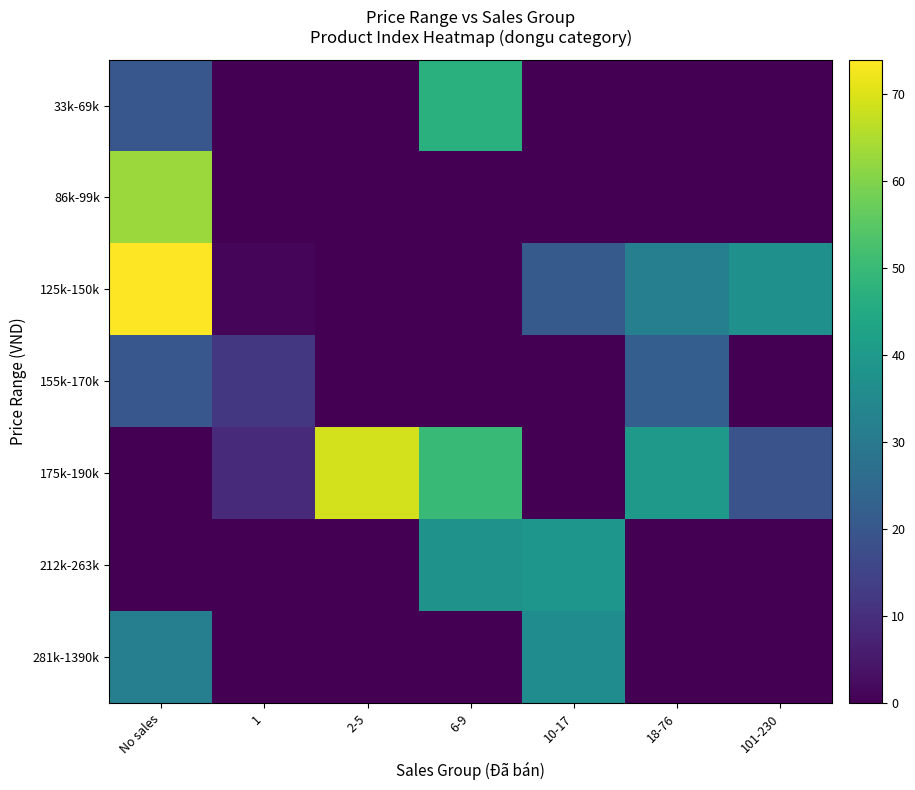

What is the total value across all series at 101-230?

56